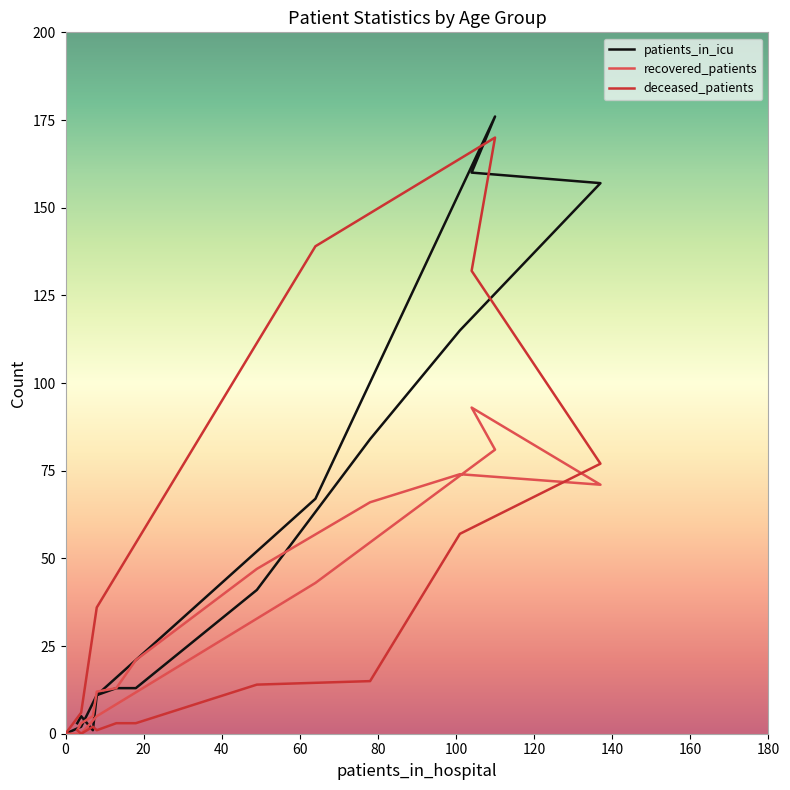

What value does the patients_in_icu series have at 70-74, to the nearest 5?

175